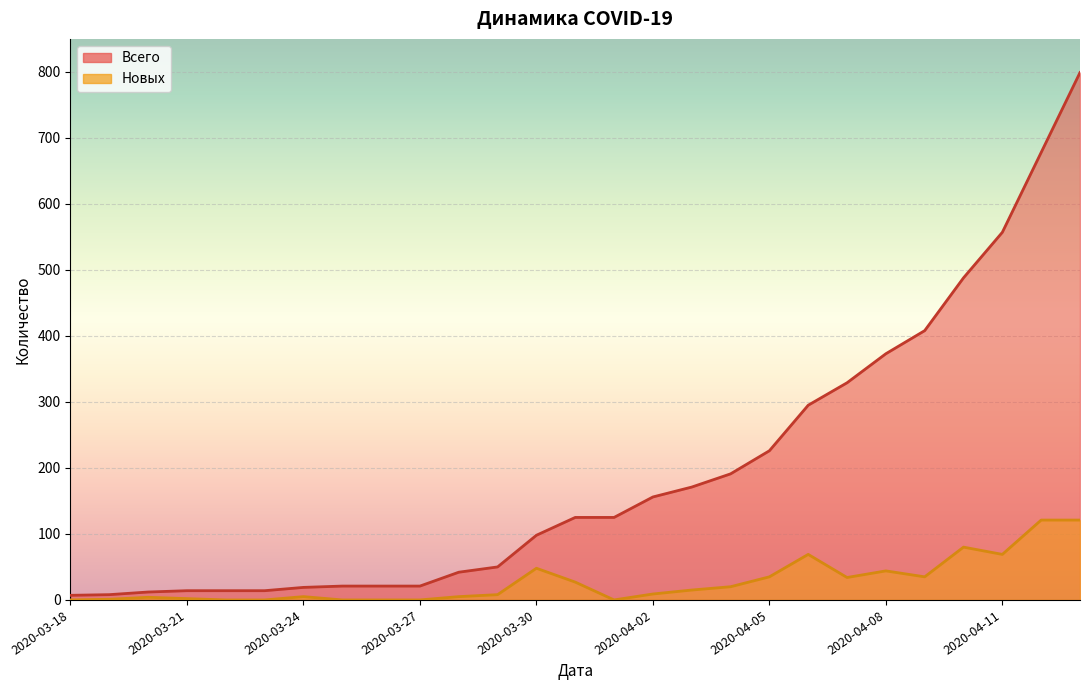

Which series has the largest range (max minus min)?

Всего